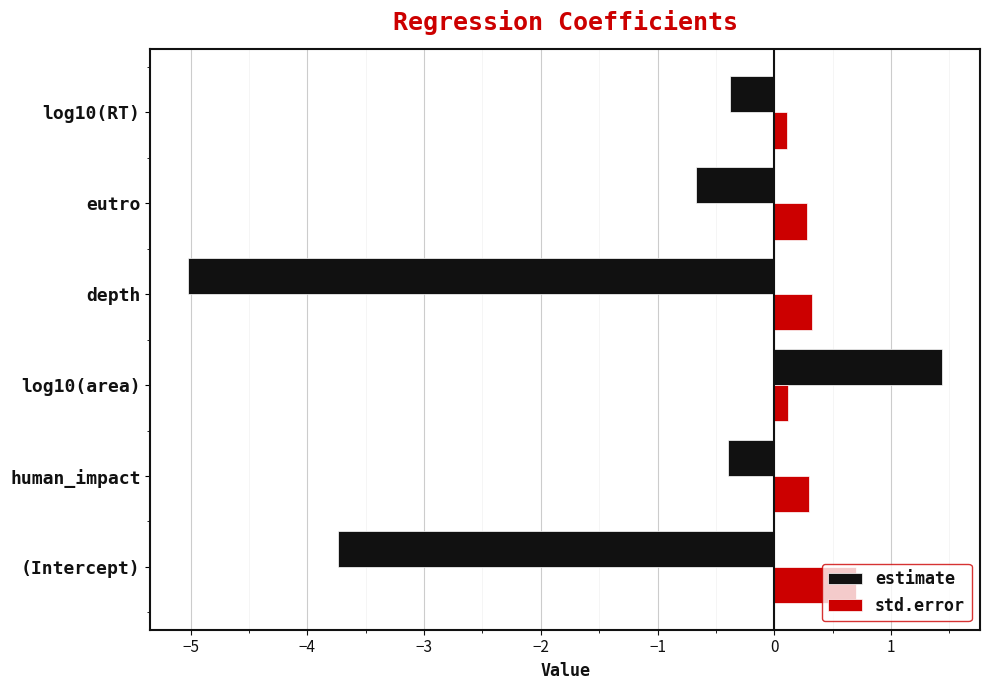

The value of estimate at eutro is -0.2. True or false?

False